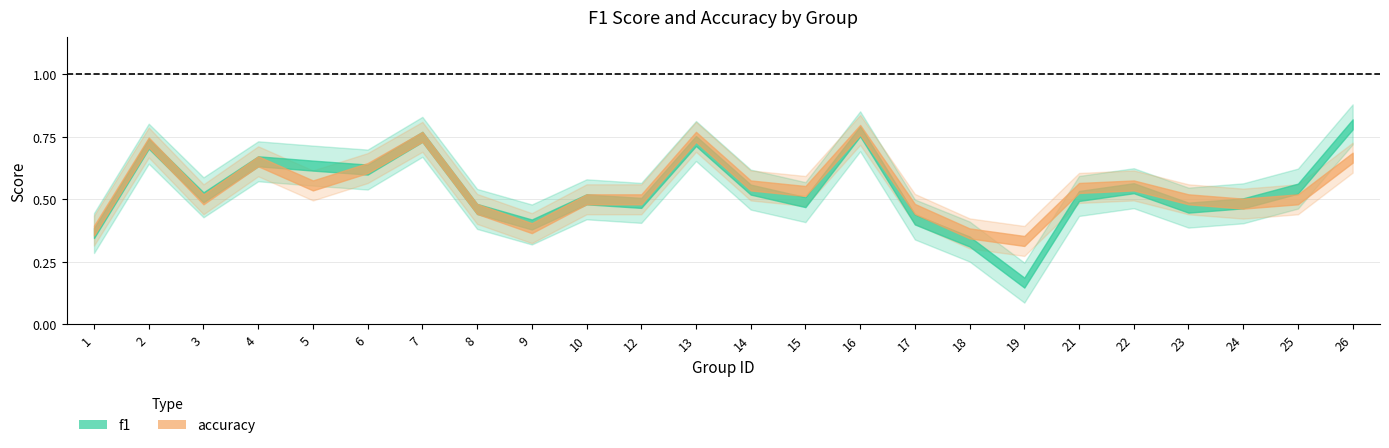

Between 1 and 24, which series saw the biggest shift?

f1